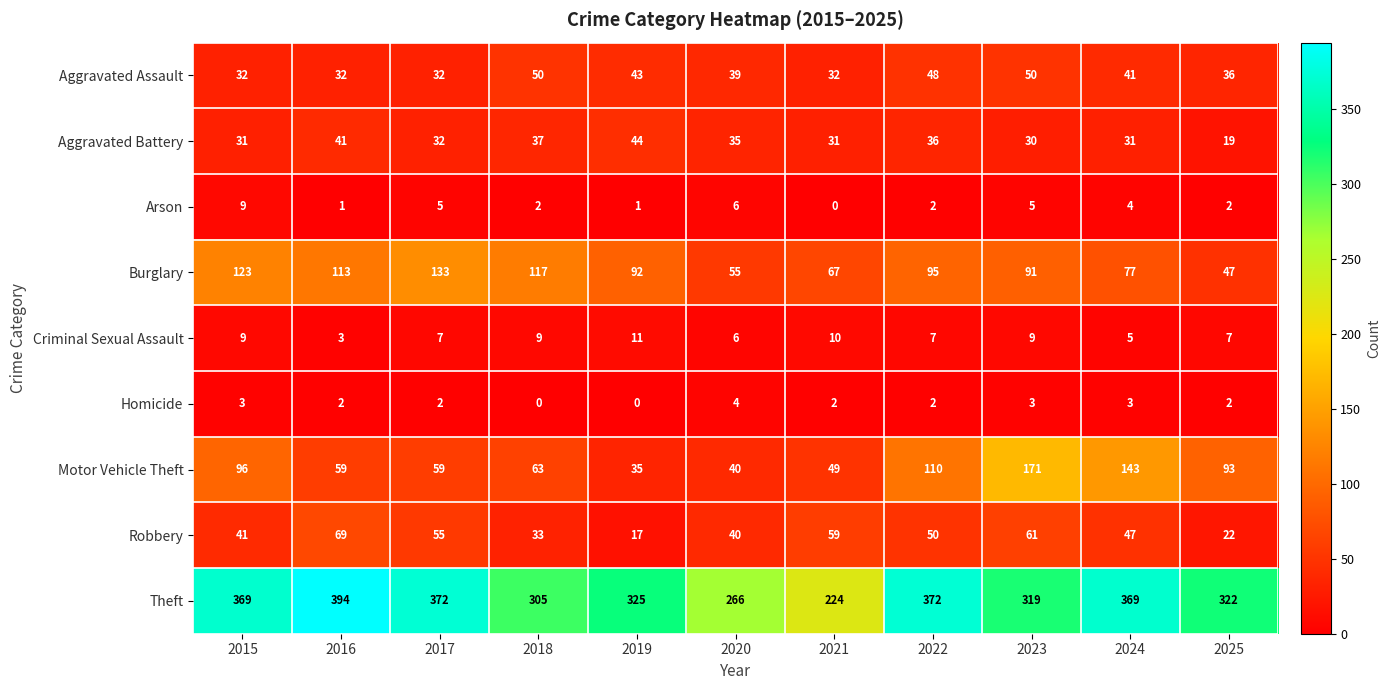

Is it true that Homicide equals 1 at 2024?

False